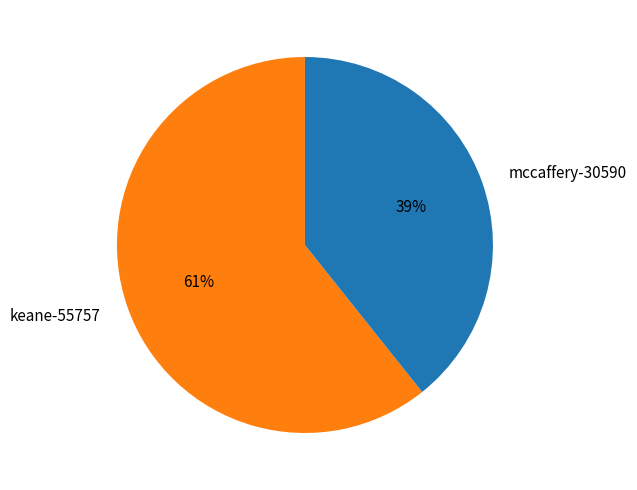

To the nearest percent, what percentage of the pie is keane-55757?

61%